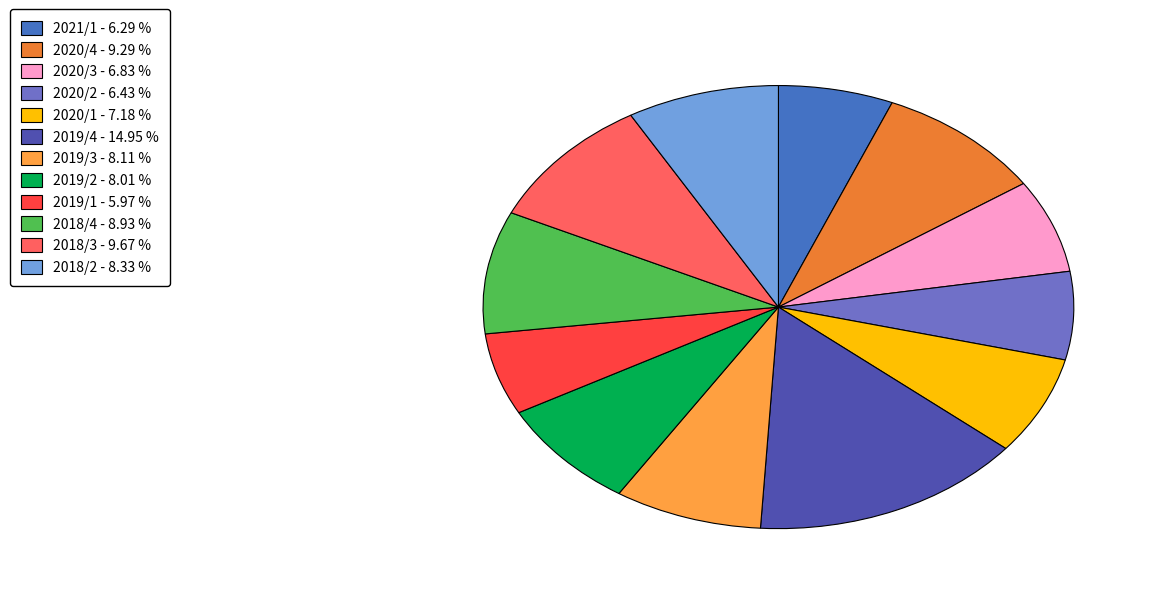

True or false: 2020/2 accounts for 6% of the total.

True